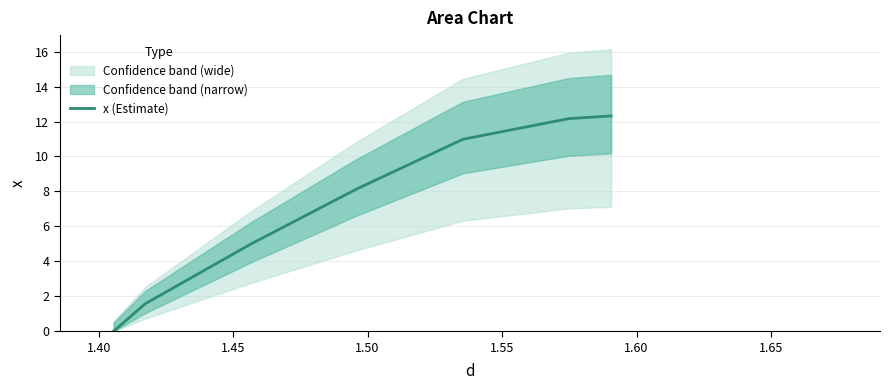

What is the highest value of the x (Estimate) series?

12.3